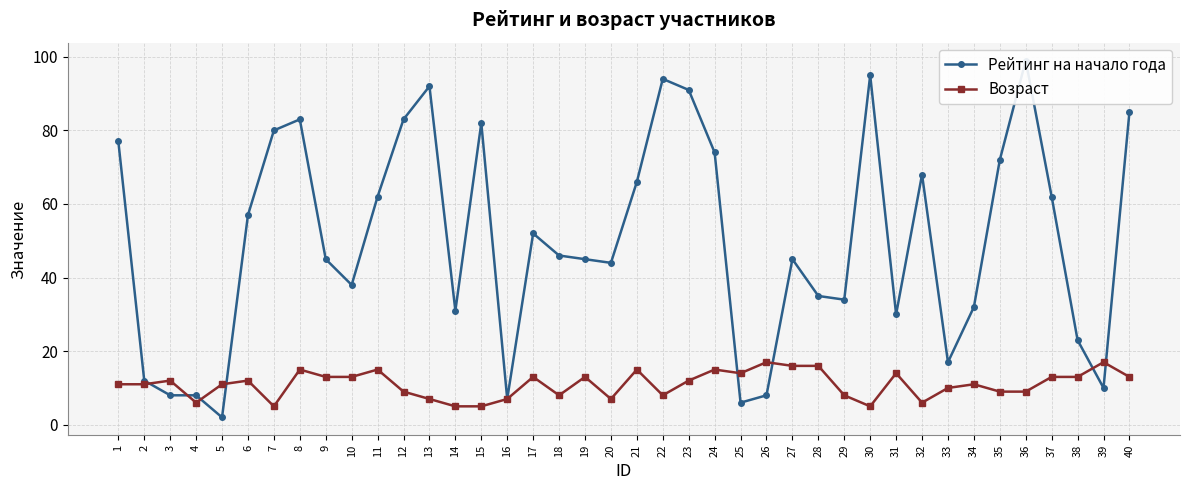

Which series has the widest spread of values?

Рейтинг на начало года